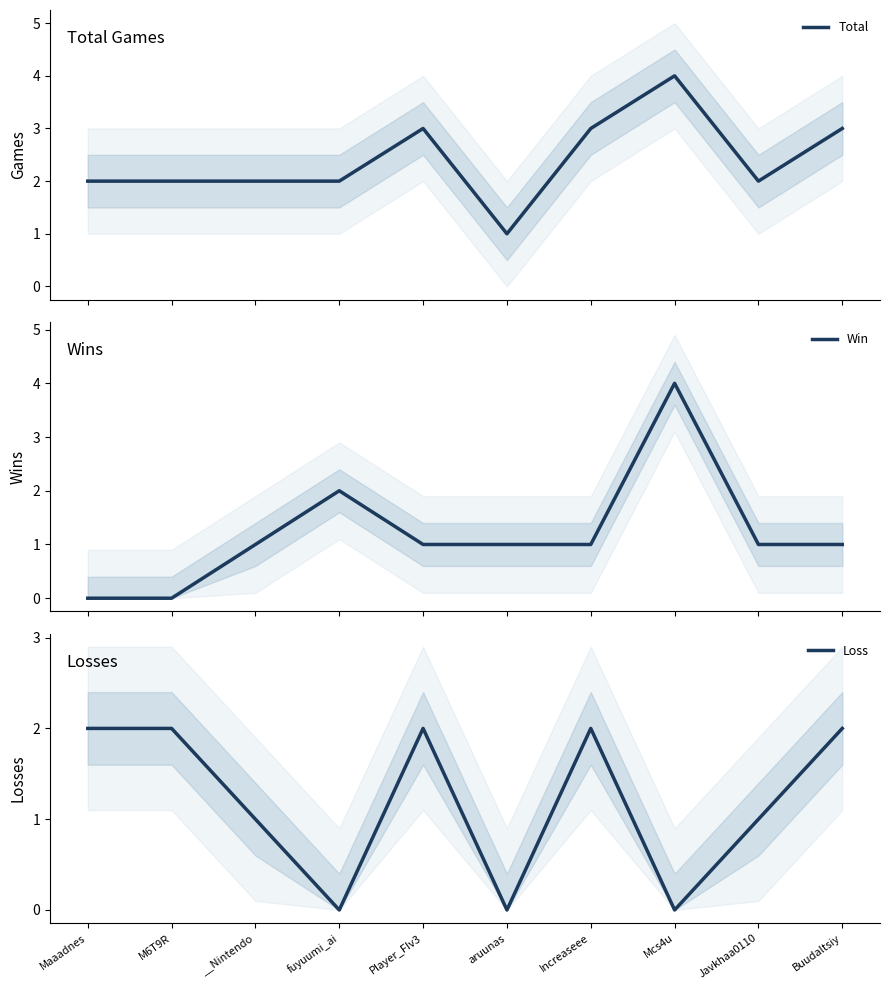

At which label does Win reach its peak?

Mcs4u